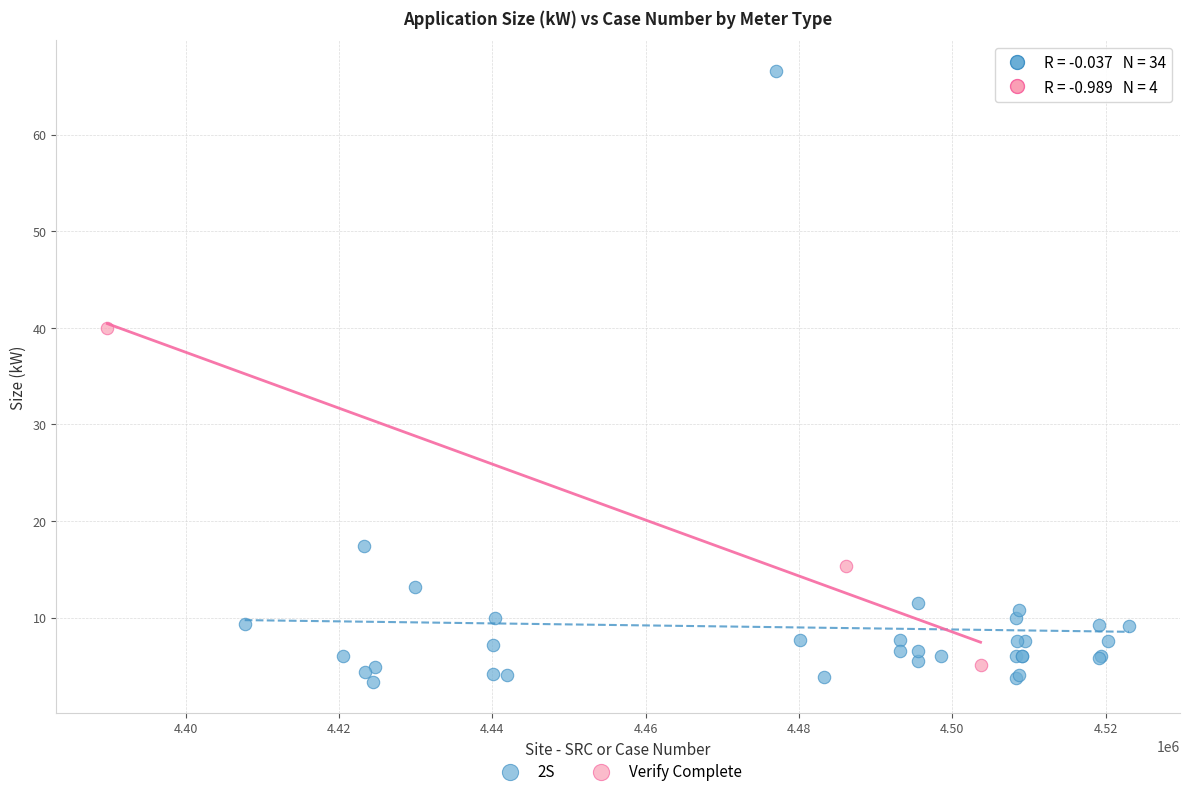

Which series contains the highest Y value?

2S